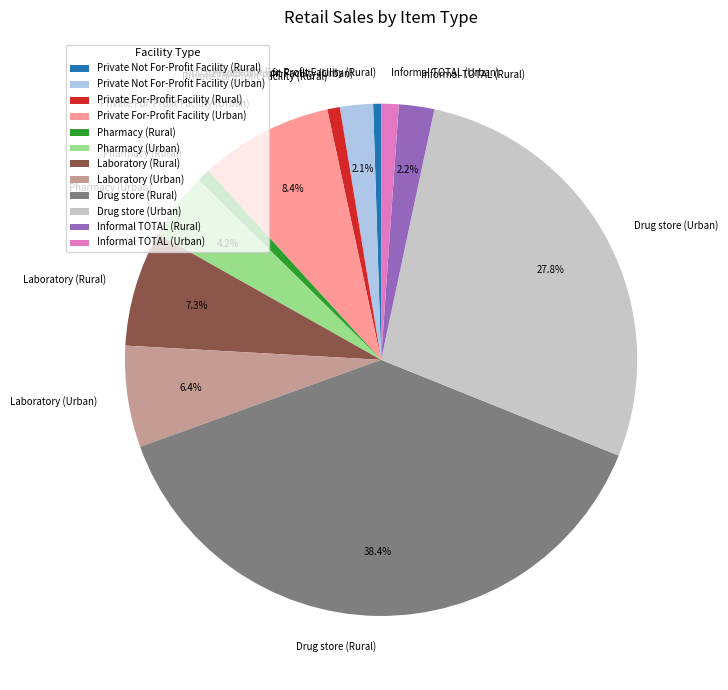

Is there a majority slice in this chart?

No